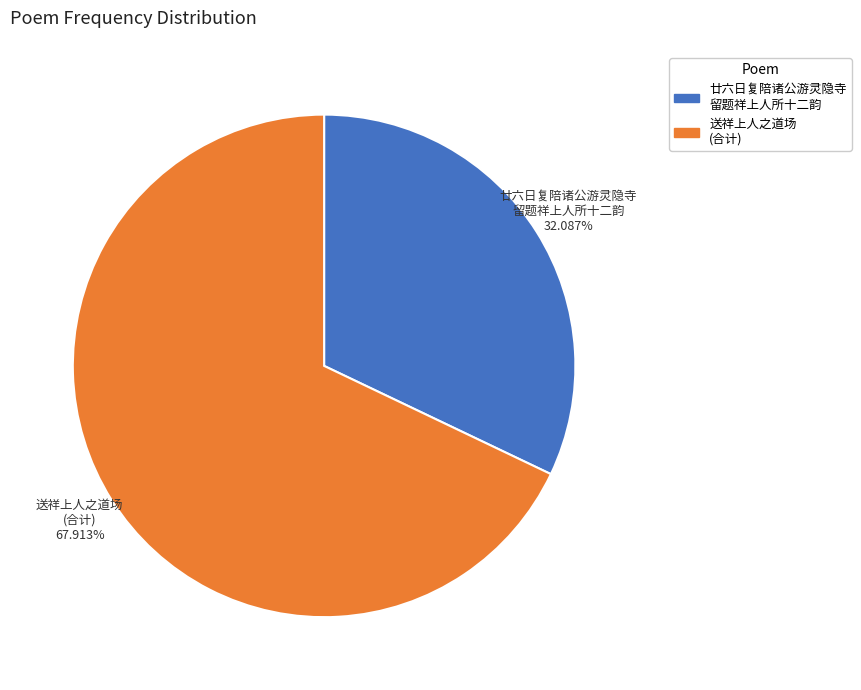

Is there a majority slice in this chart?

Yes